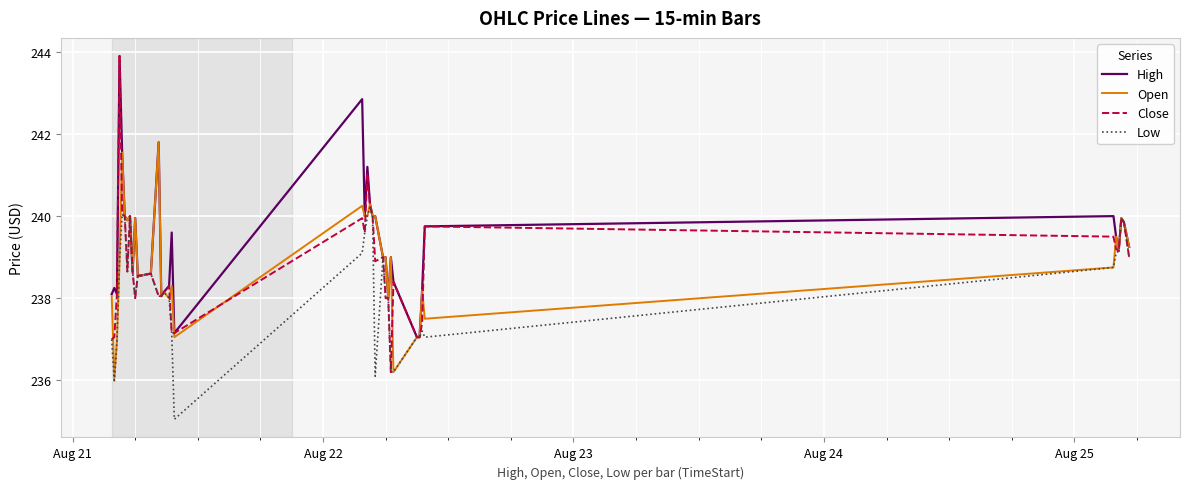

What is the minimum value shown in the chart?

235.1